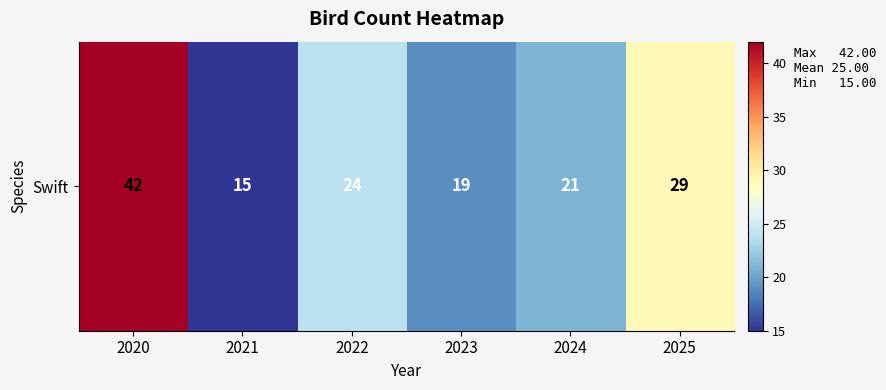

Where does the data first go above 24?

2020